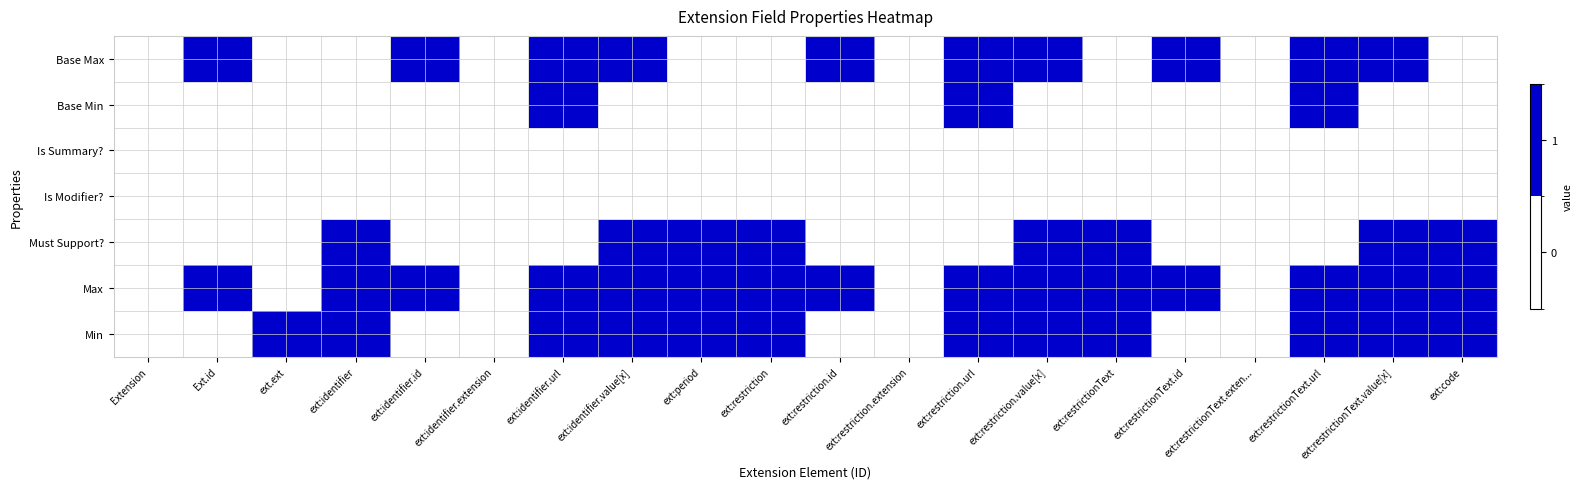

At which category does the chart reach its peak across all series?

ext.ext